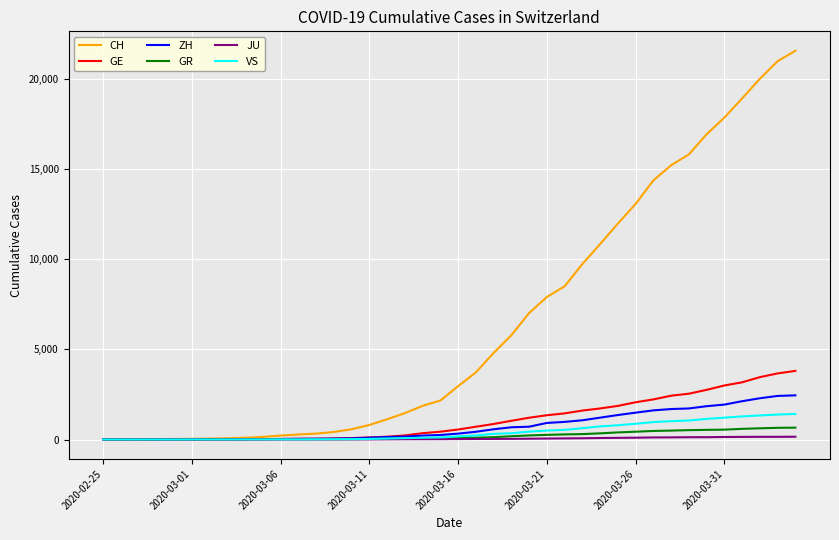

What is the greatest value displayed?

21574